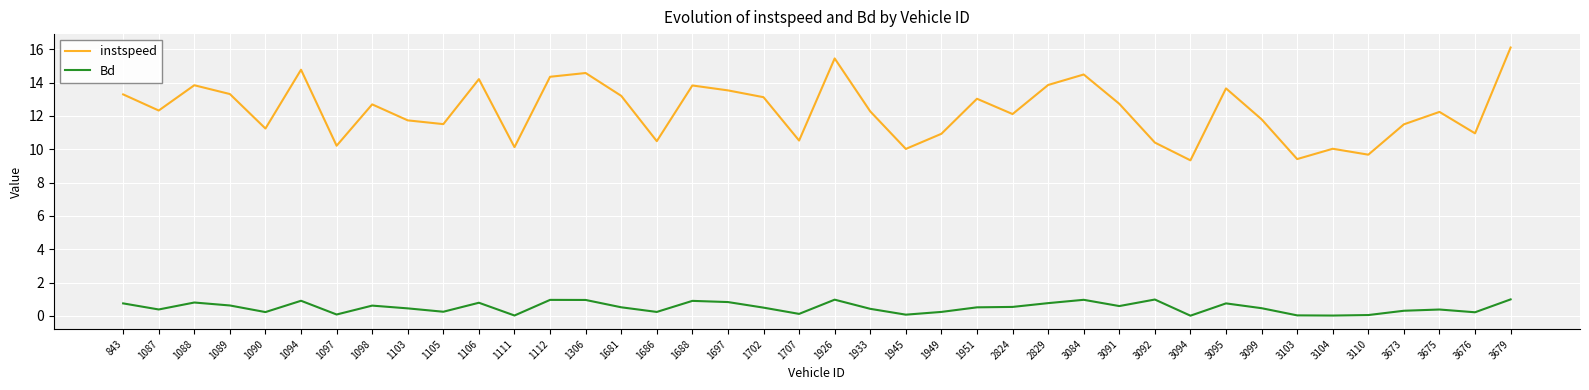

True or false: instspeed and Bd cross at least once.

False